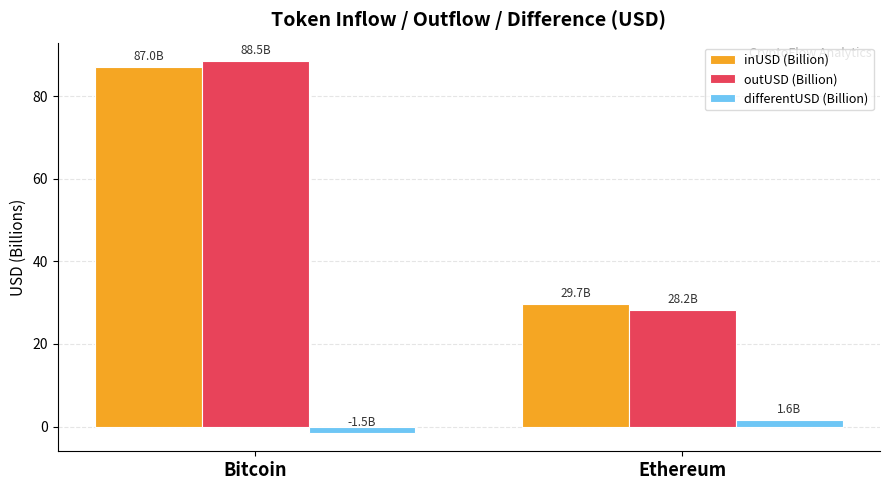

At which category is the sum across all series the highest?

Bitcoin